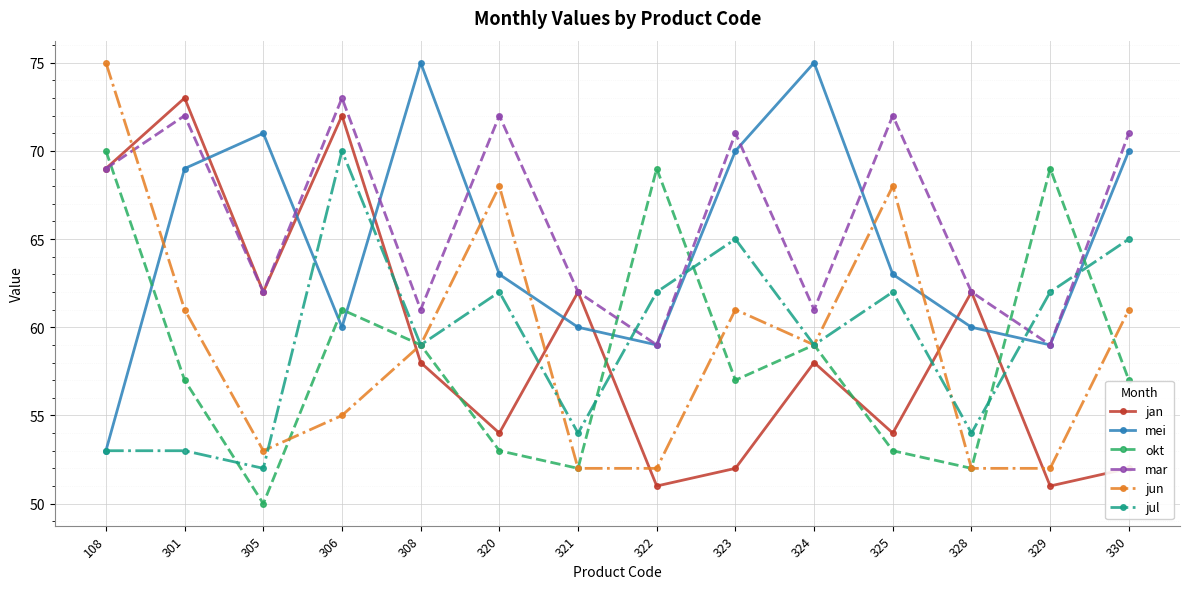

What is the spread (max minus min) of values at 301?

20